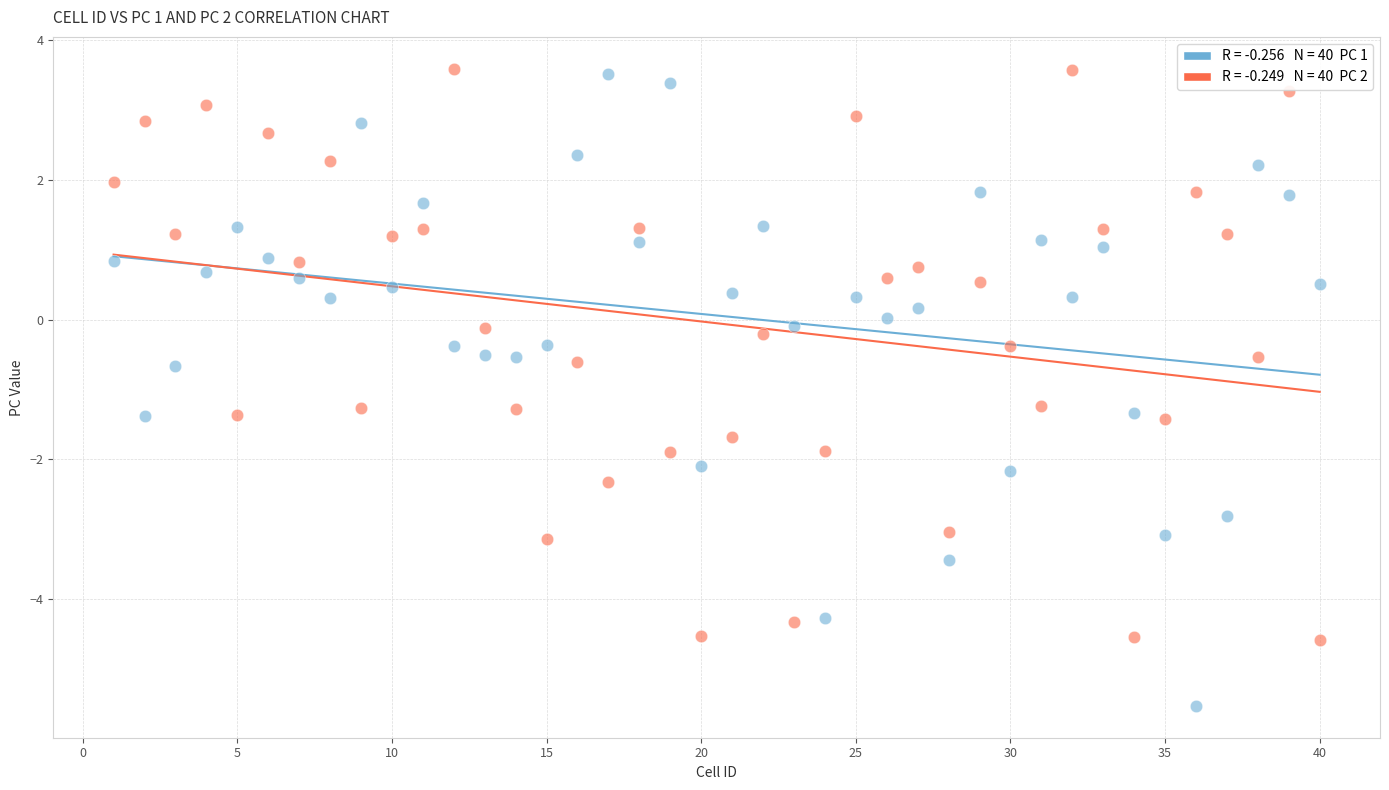

Across all data points, what is the range of Y values (max minus min)?

9.1